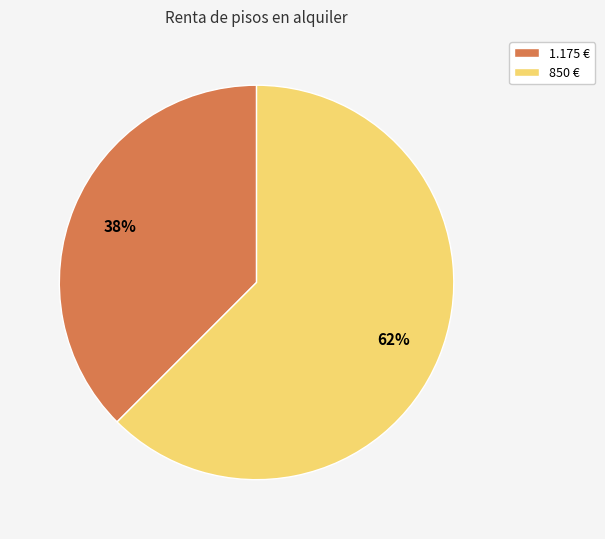

What is the largest slice in the pie chart?

850 €